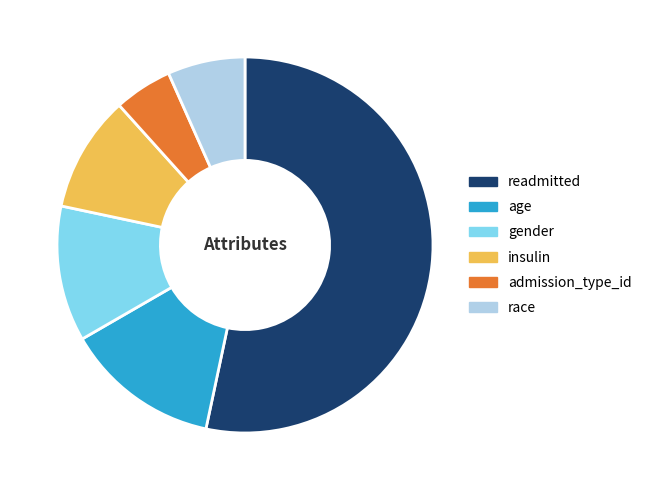

Is readmitted the majority of the pie?

Yes